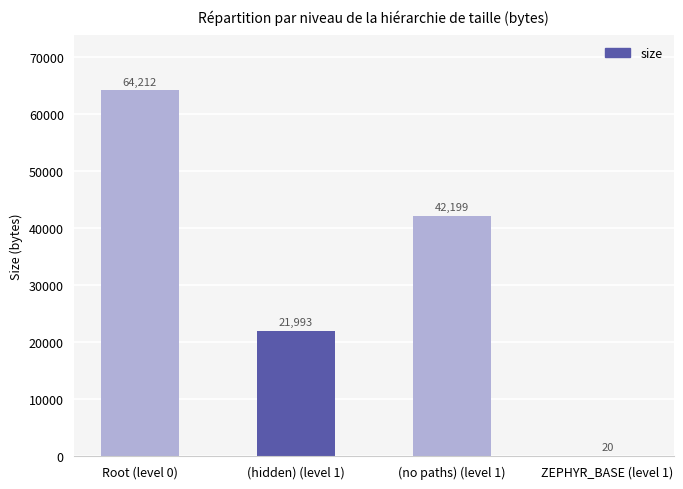

How many distinct data groups are displayed?

1